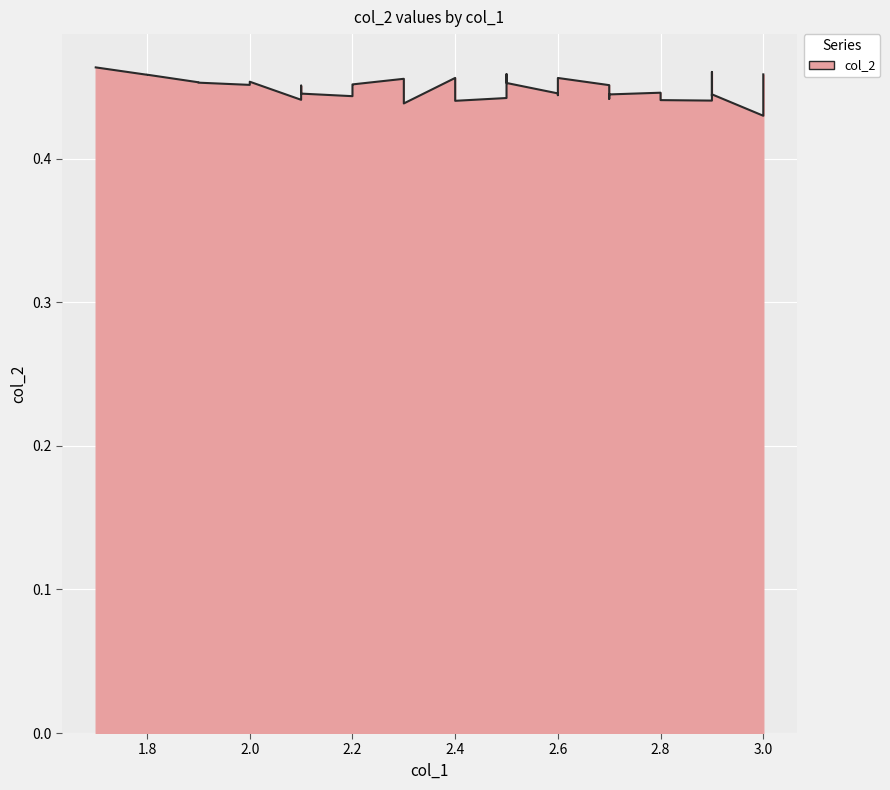

At which category does the data reach its first local valley?

2.1